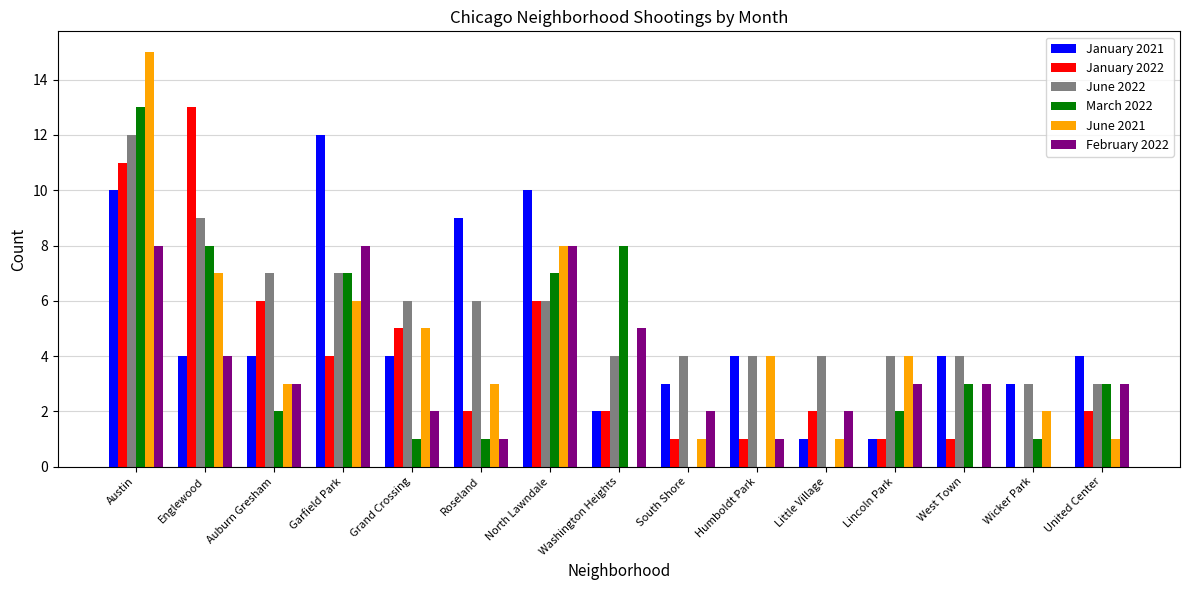

Reading left to right, transcribe all the data shown in this chart.

January 2021: Austin=10	Englewood=4	Auburn Gresham=4	Garfield Park=12	Grand Crossing=4	Roseland=9	North Lawndale=10	Washington Heights=2	South Shore=3	Humboldt Park=4	Little Village=1	Lincoln Park=1	West Town=4	Wicker Park=3	United Center=4
January 2022: Austin=11	Englewood=13	Auburn Gresham=6	Garfield Park=4	Grand Crossing=5	Roseland=2	North Lawndale=6	Washington Heights=2	South Shore=1	Humboldt Park=1	Little Village=2	Lincoln Park=1	West Town=1	Wicker Park=0	United Center=2
June 2022: Austin=12	Englewood=9	Auburn Gresham=7	Garfield Park=7	Grand Crossing=6	Roseland=6	North Lawndale=6	Washington Heights=4	South Shore=4	Humboldt Park=4	Little Village=4	Lincoln Park=4	West Town=4	Wicker Park=3	United Center=3
March 2022: Austin=13	Englewood=8	Auburn Gresham=2	Garfield Park=7	Grand Crossing=1	Roseland=1	North Lawndale=7	Washington Heights=8	South Shore=0	Humboldt Park=0	Little Village=0	Lincoln Park=2	West Town=3	Wicker Park=1	United Center=3
June 2021: Austin=15	Englewood=7	Auburn Gresham=3	Garfield Park=6	Grand Crossing=5	Roseland=3	North Lawndale=8	Washington Heights=0	South Shore=1	Humboldt Park=4	Little Village=1	Lincoln Park=4	West Town=0	Wicker Park=2	United Center=1
February 2022: Austin=8	Englewood=4	Auburn Gresham=3	Garfield Park=8	Grand Crossing=2	Roseland=1	North Lawndale=8	Washington Heights=5	South Shore=2	Humboldt Park=1	Little Village=2	Lincoln Park=3	West Town=3	Wicker Park=0	United Center=3